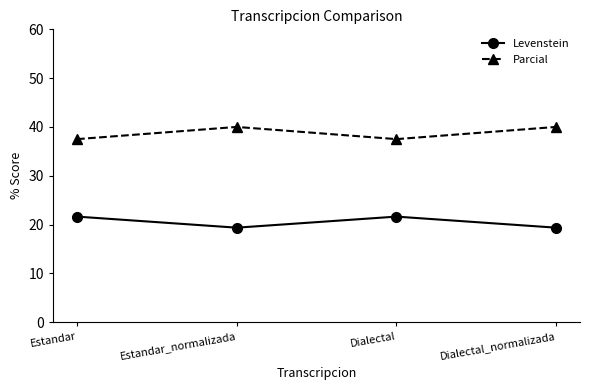

What is the highest value of the Levenstein series?

21.6